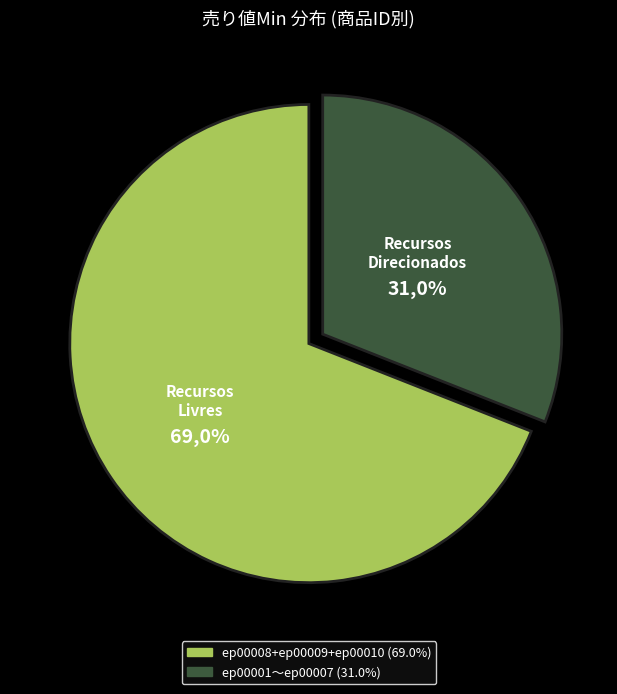

Which has a higher value, ep00005 or ep00008?

ep00008